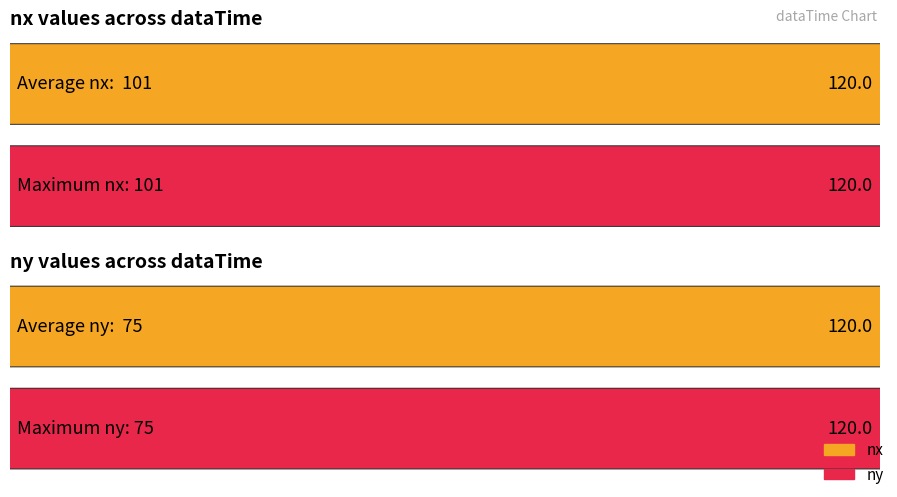

Where is ny nearest to the value 75?

2022050915